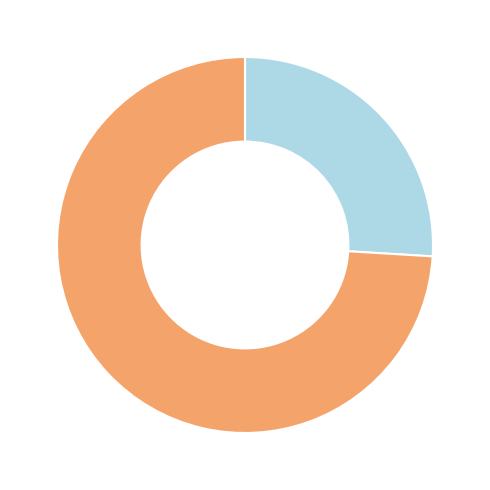

Is there any slice that represents more than half of the pie?

Yes